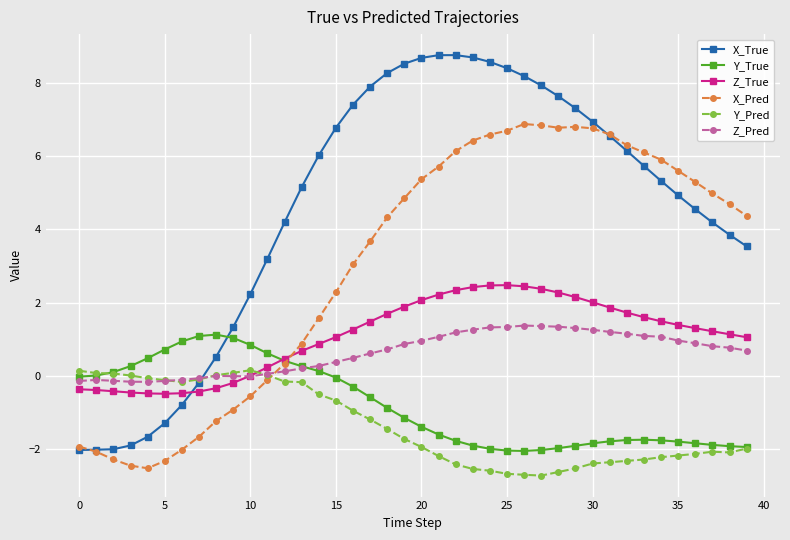

What is the value of the Z_Pred point at the 27th from the left?

1.4